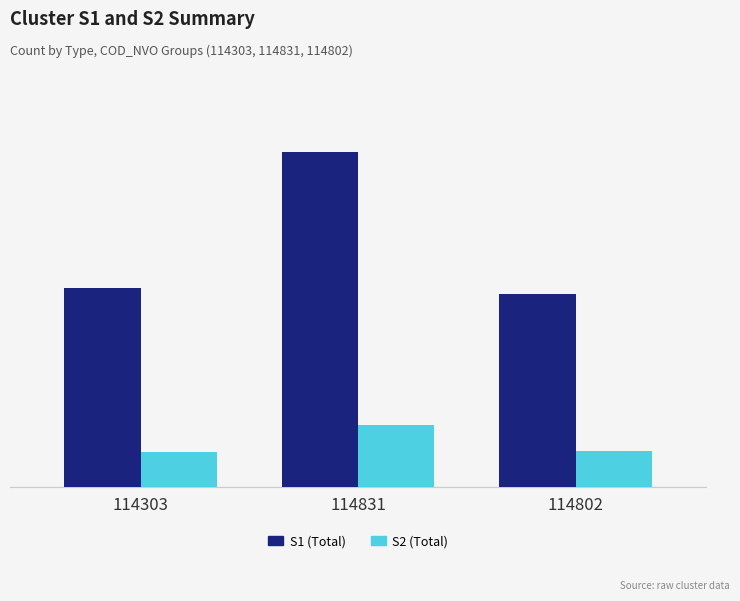

What position from the left is 114303?

1